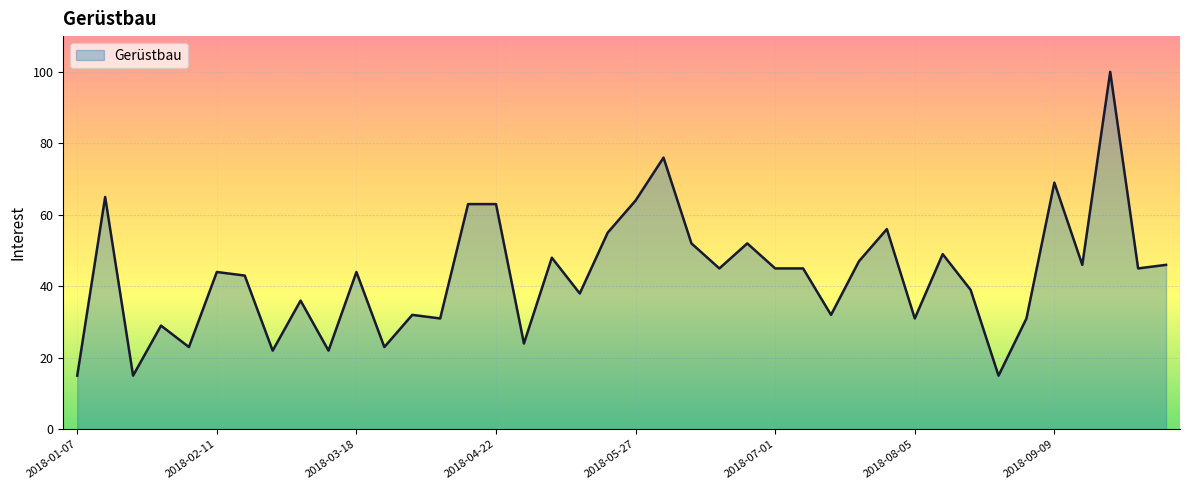

What is the difference between the maximum and minimum values?

85